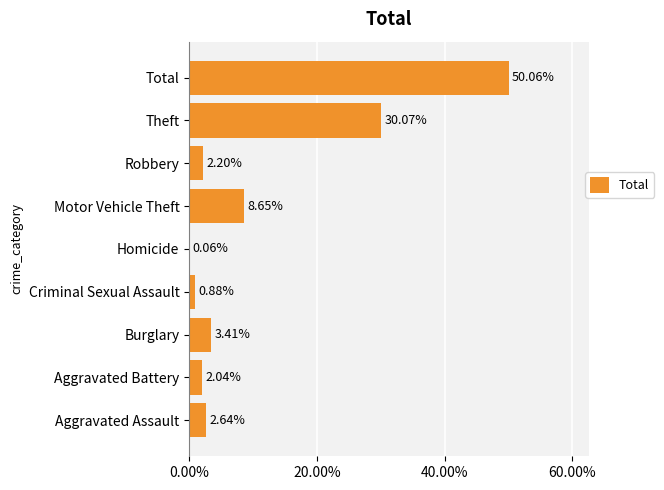

Which has a higher value, Criminal Sexual Assault or Motor Vehicle Theft?

Motor Vehicle Theft